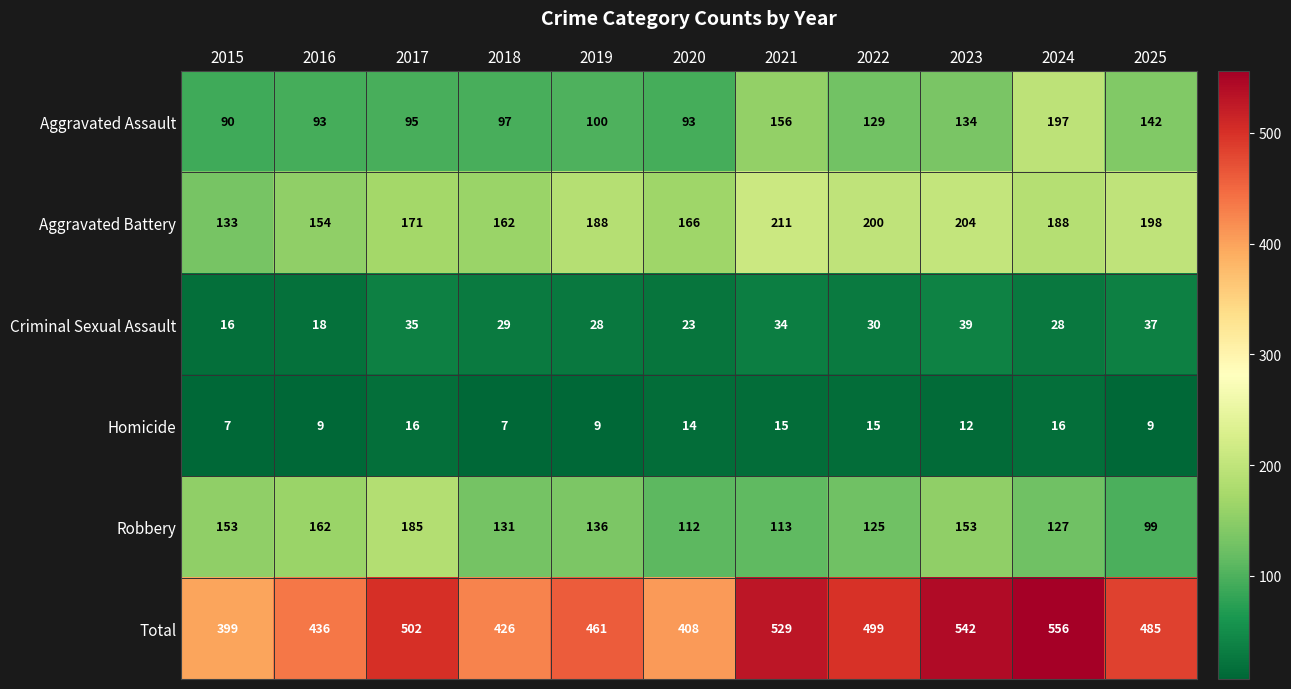

Which category has the lowest value in the Total series?

2015